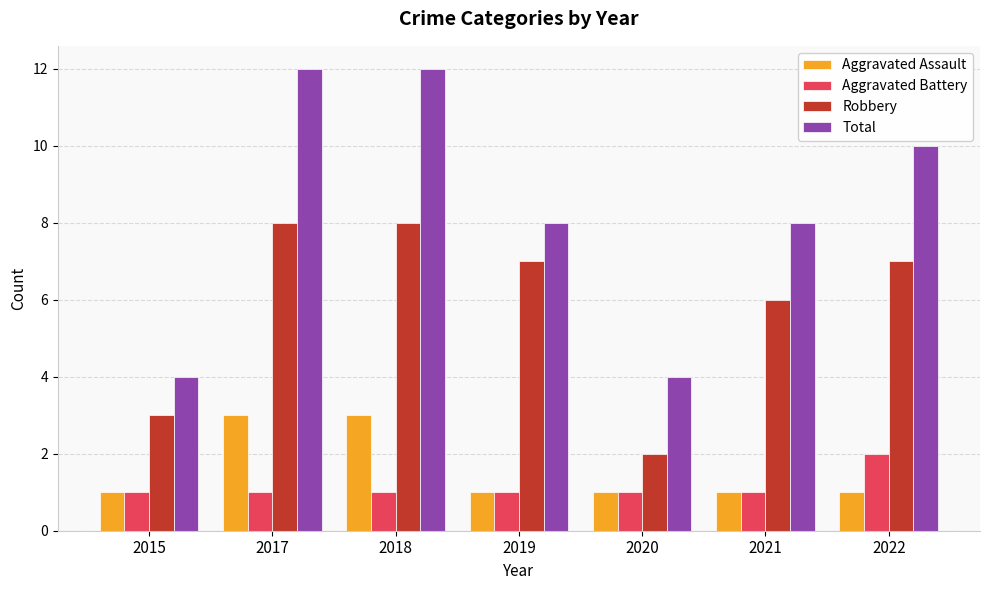

Count the number of data series in this chart.

4